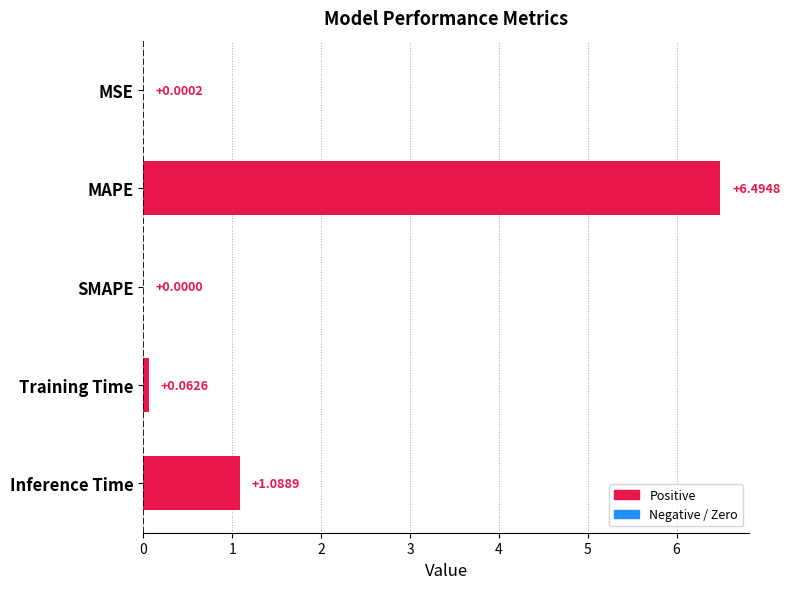

At which label is the value closest to 3?

Inference Time